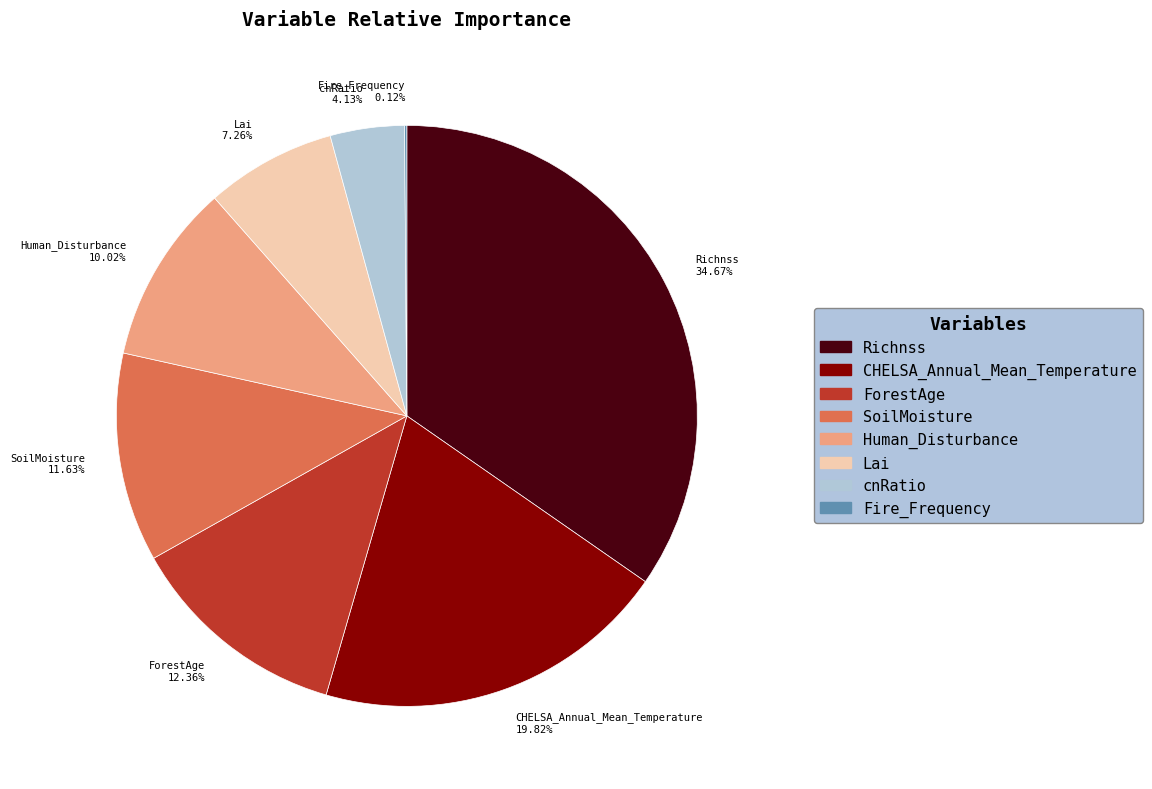

Which has a higher value, Human_Disturbance or SoilMoisture?

SoilMoisture